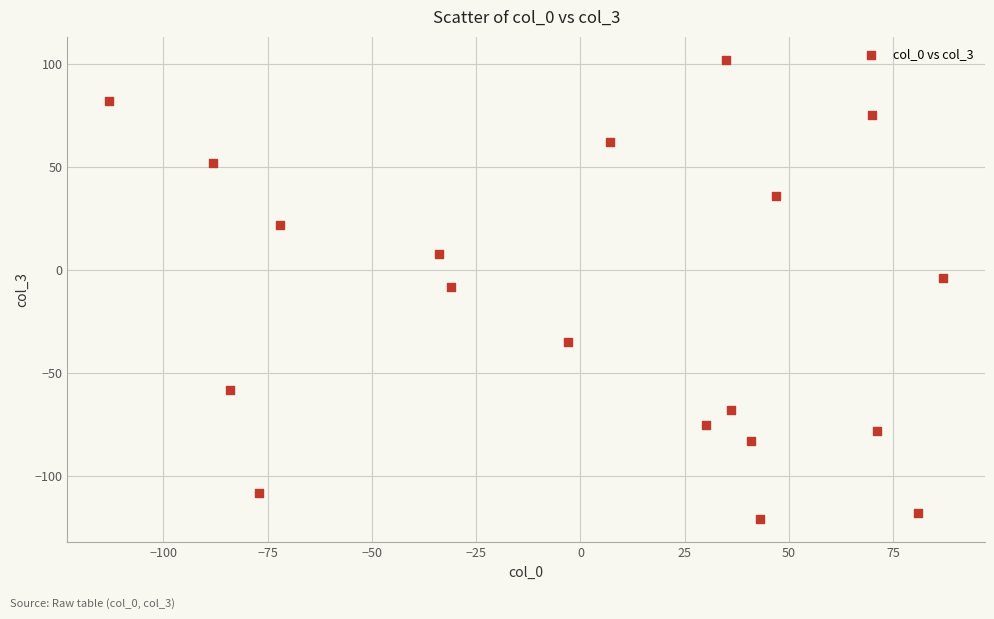

What is the range of X values (max minus min)?

200